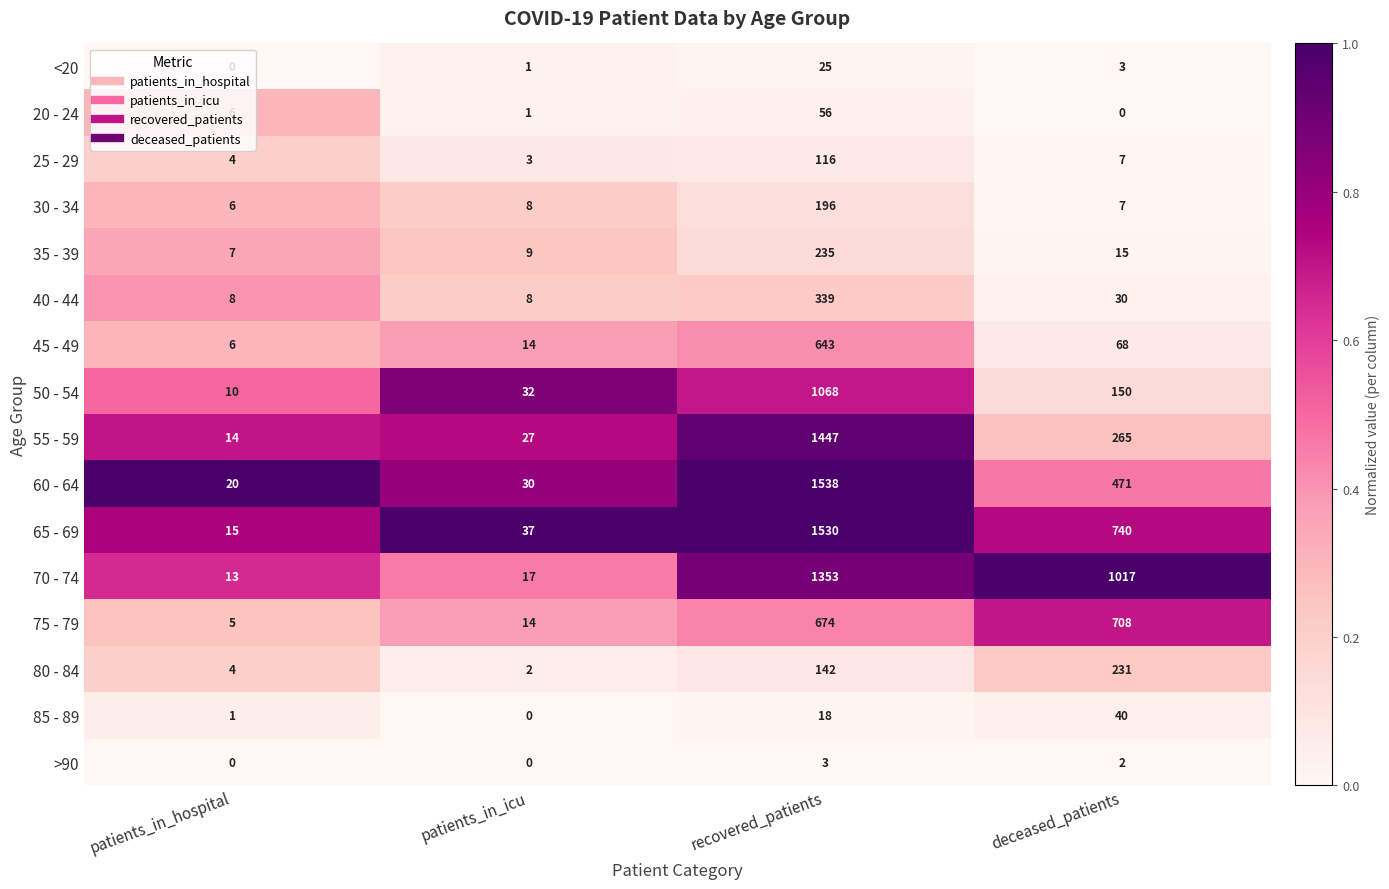

Count the number of data series in this chart.

16